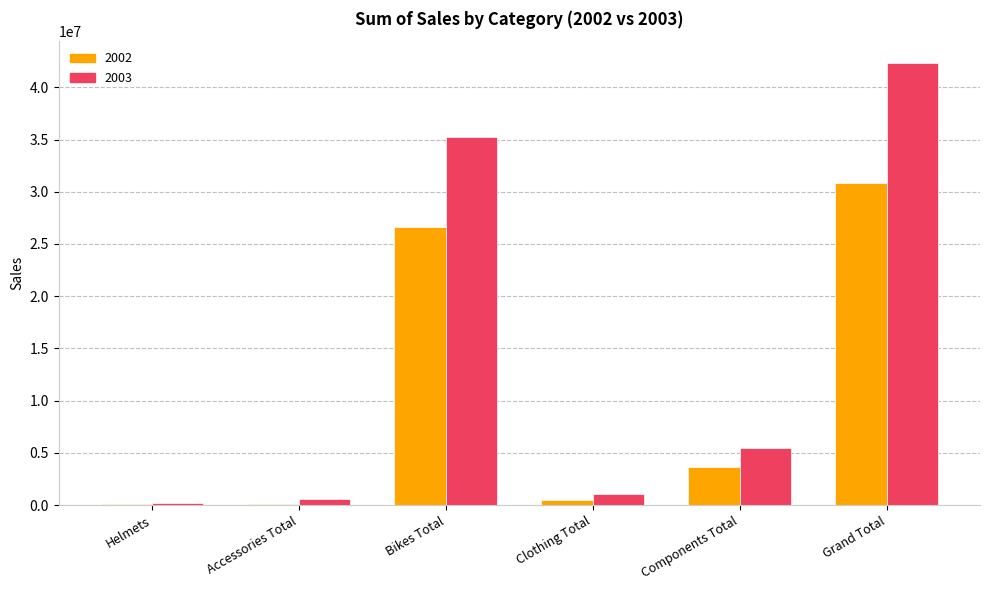

At which category is the sum across all series the highest?

Grand Total